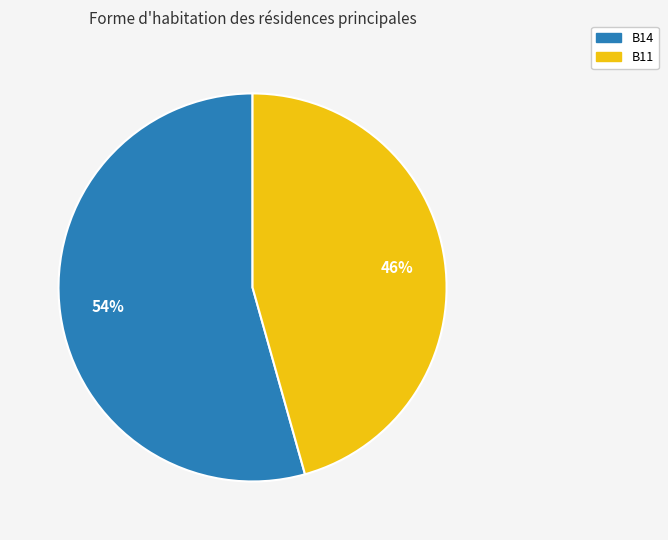

Is it true that B11 is 31% of the pie?

False